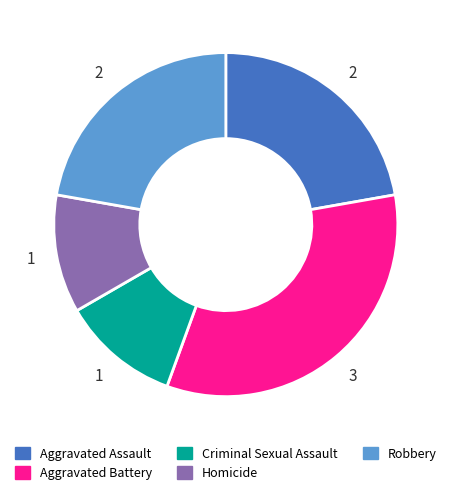

Approximately how many times larger is the value at Homicide compared to Criminal Sexual Assault?

1.0